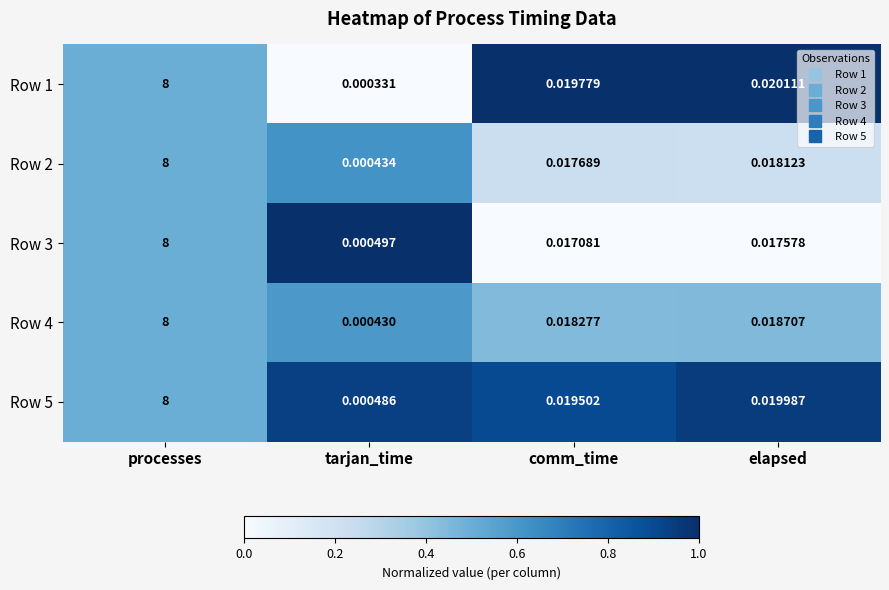

At which category is the sum across all series the highest?

processes